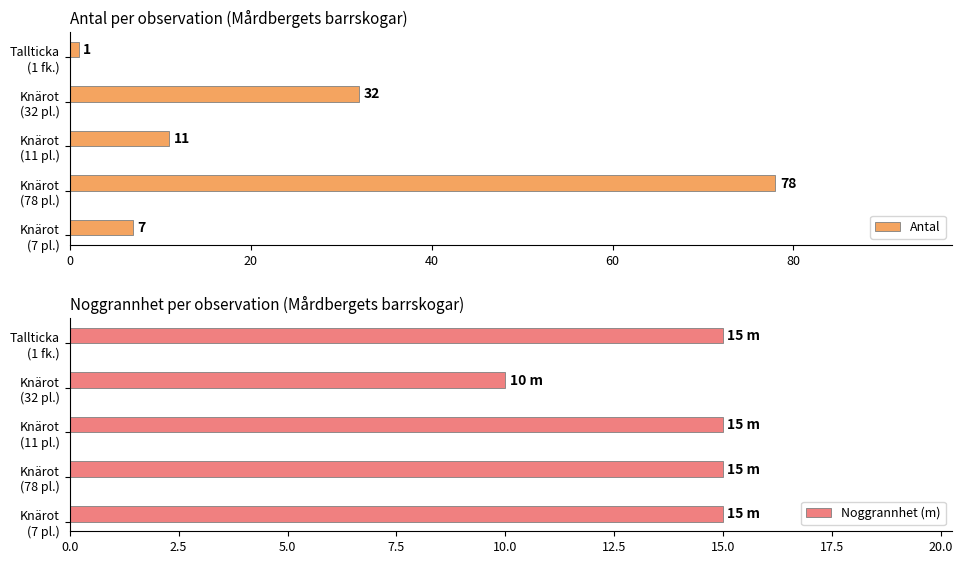

What is the average value of the Antal series?

26